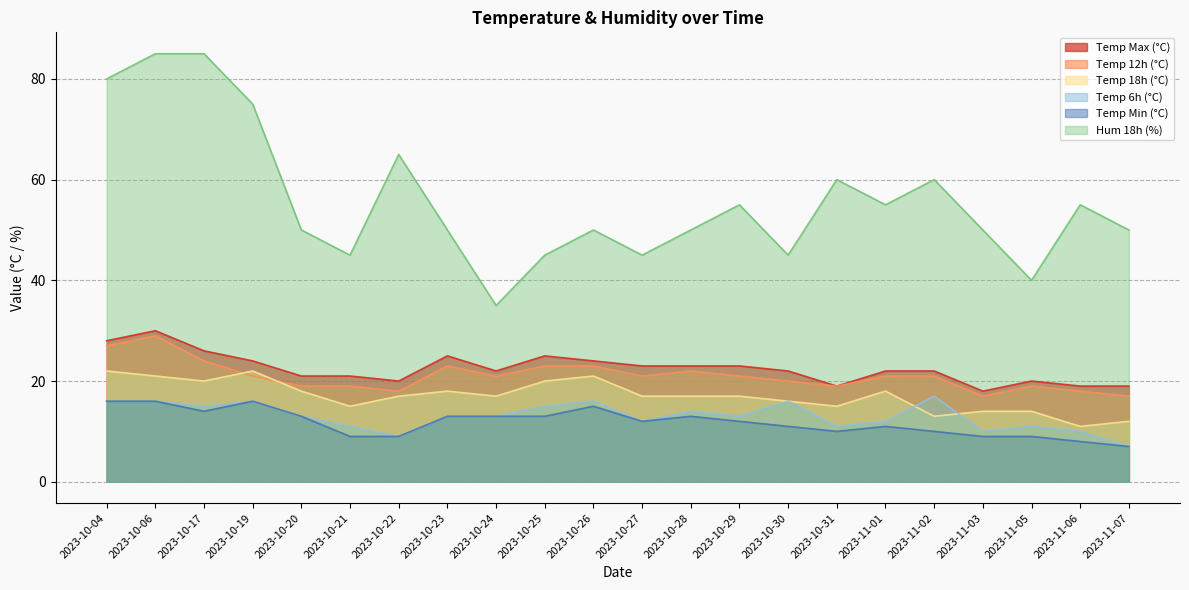

Does the chart have visible grid lines?

Yes